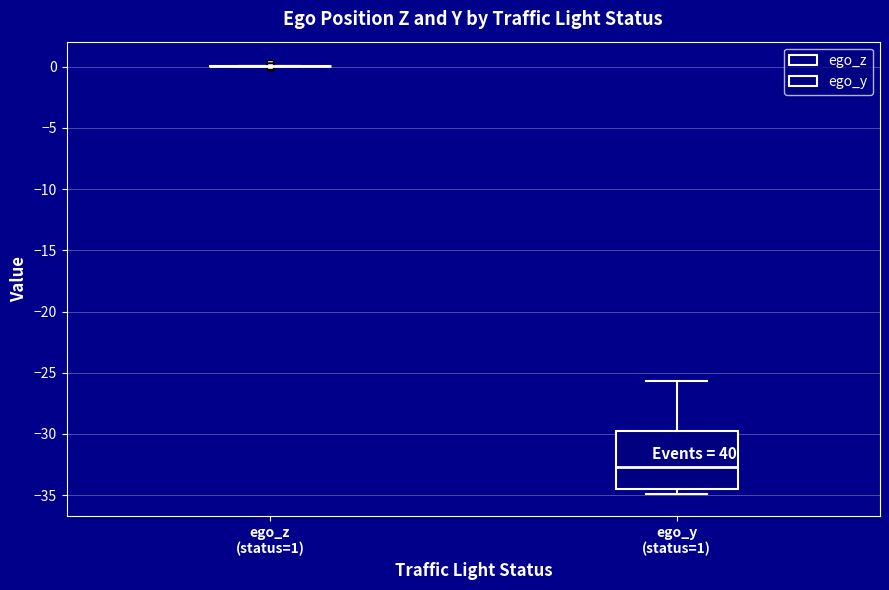

Reading left to right, read every box against the y-axis: the position of its median line, the range the box covers, and the ends of its whiskers. The values are not printed on the chart, so give them approximately, as read against the axis.

ego_z (status=1): box collapsed to a line at 0.0, whiskers 0.0 to 0.0
ego_y (status=1): median -32.5, box -34.5 to -30.0, whiskers -35.0 to -25.5